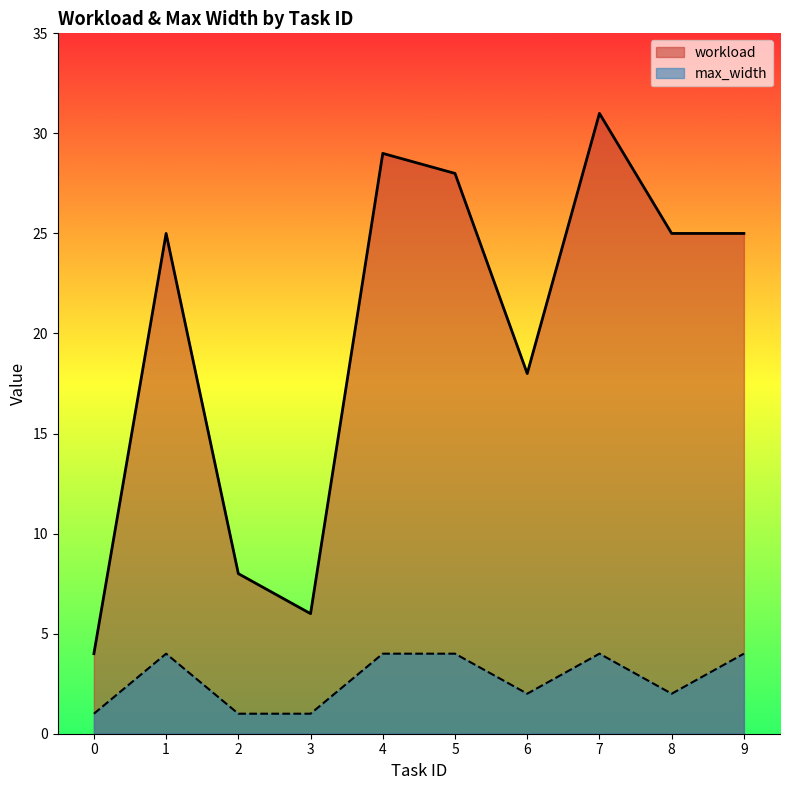

What is the value of the max_width point at the 1st from the left?

1